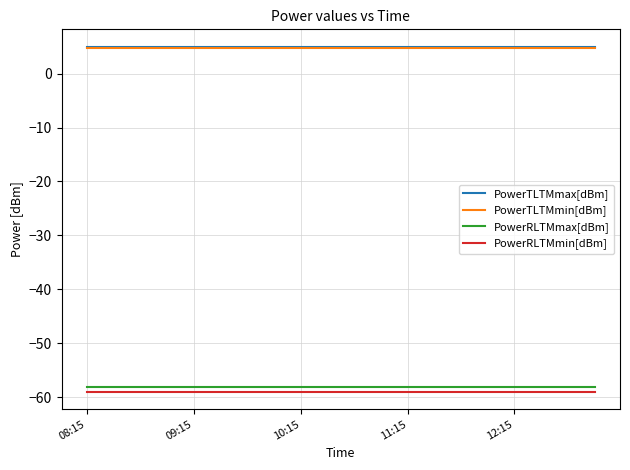

What is the greatest value displayed?

5.0